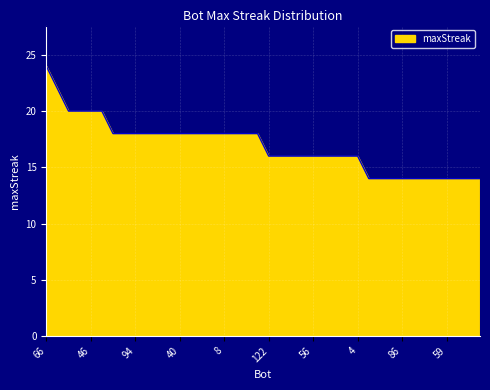

What is the difference between the maximum and minimum values?

10